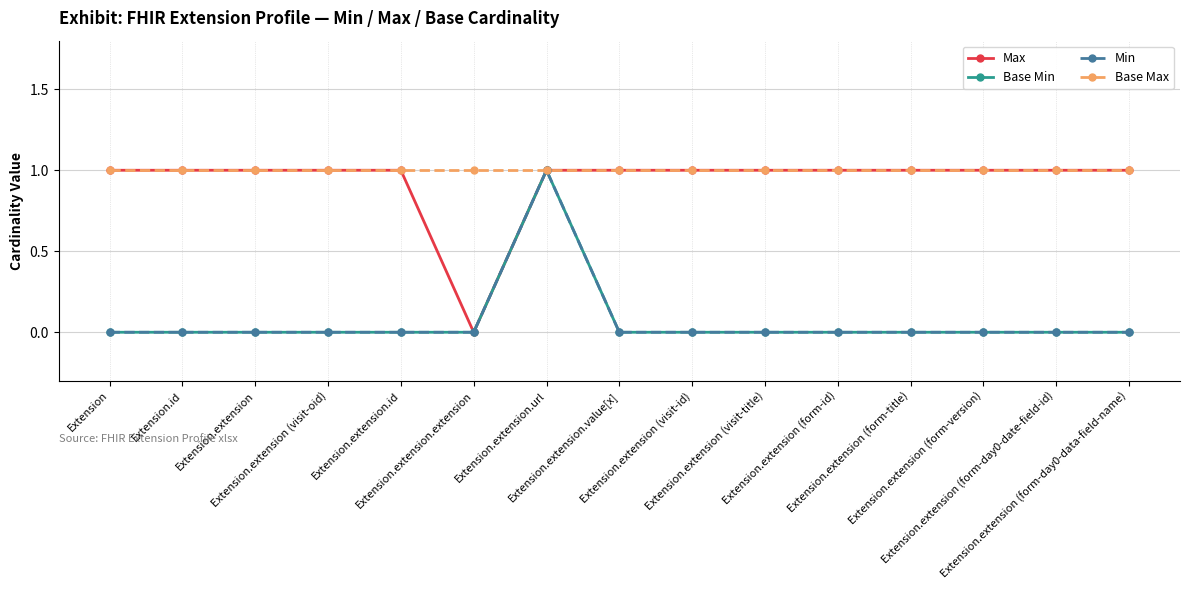

Is it true that Max equals 1 at Extension.extension (form-id)?

True